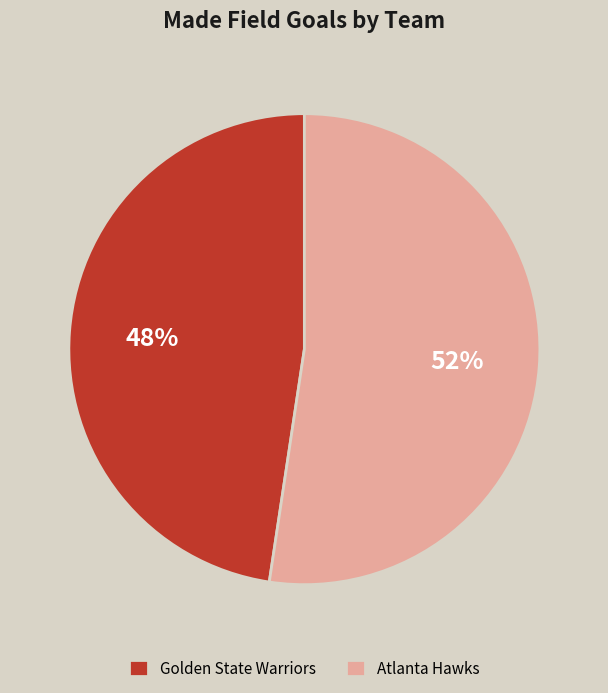

The Atlanta Hawks slice represents 66% of the pie. True or false?

False